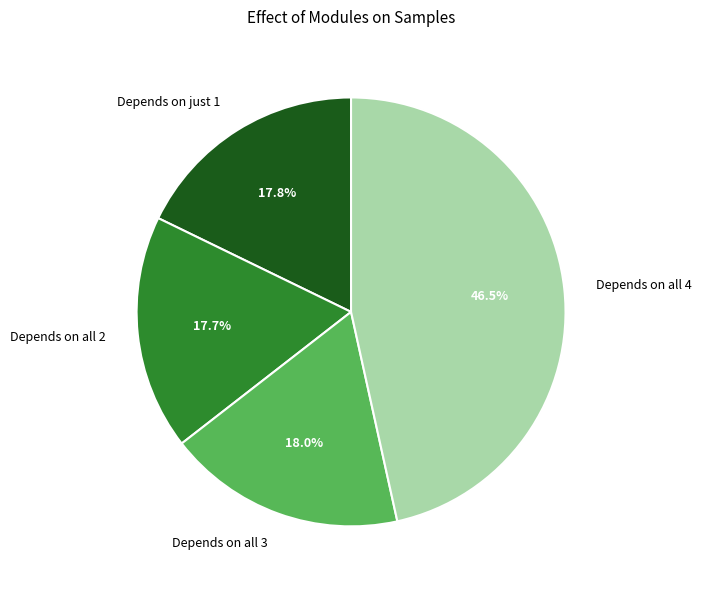

Is there a majority slice in this chart?

No